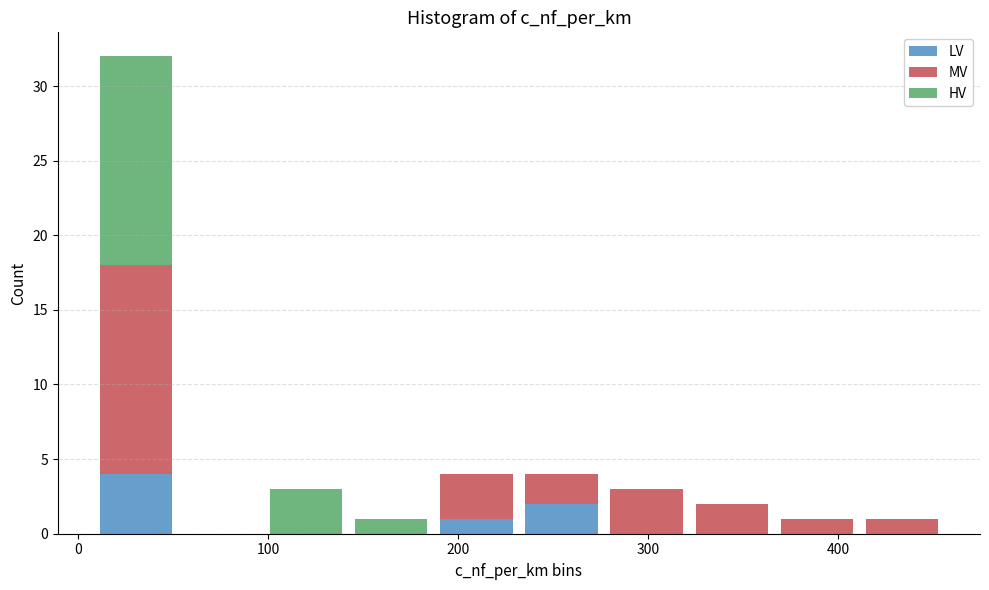

Reading left to right, transcribe this chart: for each stacked bar, give the range it covers on the x-axis and its total height. Neither the bar edges nor the heights are printed on the chart, so give them approximately, as read against the axes.

10 to 50: 32
50 to 100: 0
100 to 140: 3
140 to 190: 1
190 to 230: 4
230 to 280: 4
280 to 320: 3
320 to 370: 2
370 to 410: 1
410 to 460: 1